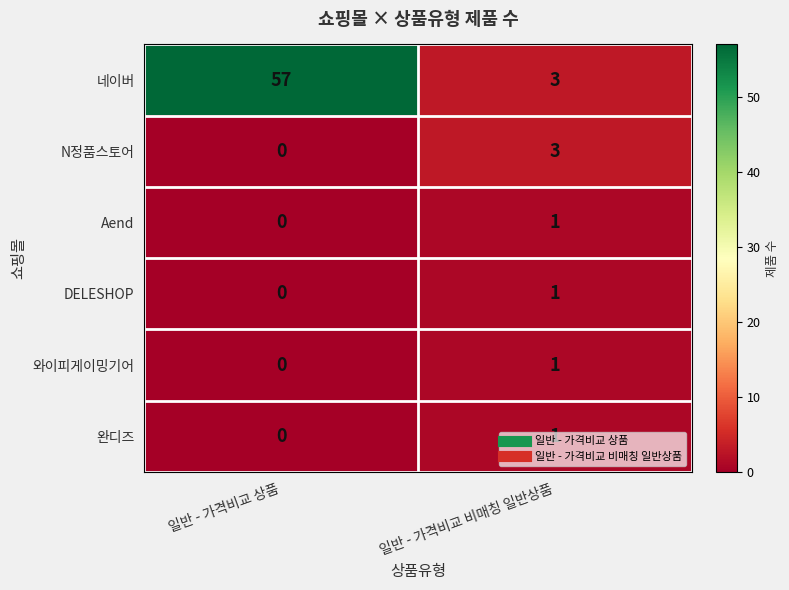

What is the difference between the 네이버 values at 일반 - 가격비교 상품 and 일반 - 가격비교 비매칭 일반상품?

54